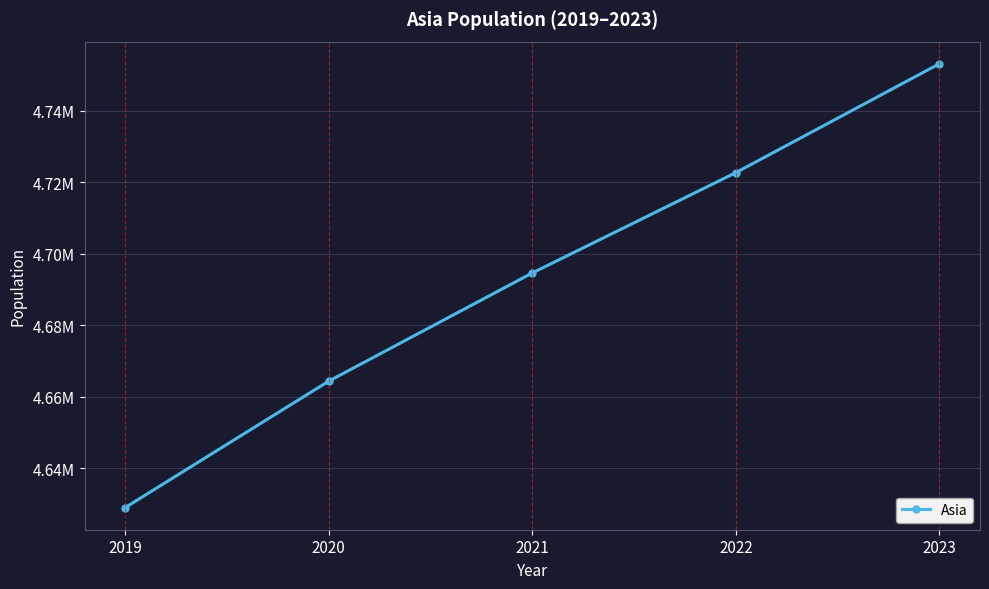

Reading right to left, extract all data points from this chart.

4753079.7	4722634.8	4694576.2	4664324.1	4628967.4